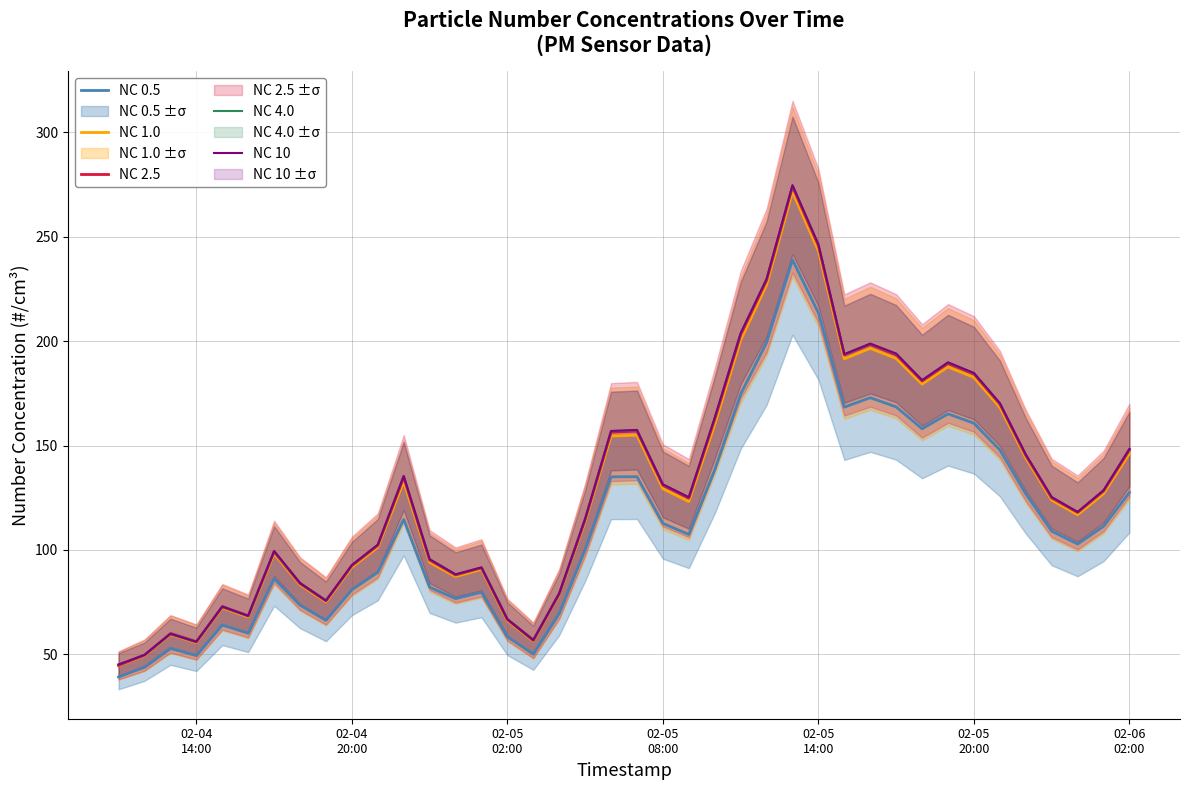

Reading left to right, list all the values displayed in this chart.

NC 0.5: 39.2	43.9	53.0	49.5	64.1	60.1	86.2	73.6	66.3	80.9	89.3	114.6	82.2	76.7	79.8	58.5	50.1	69.7	100.2	135.0	135.1	112.7	107.4	138.3	174.6	199.3	238.8	213.5	168.3	172.9	168.5	158.0	165.2	160.7	147.9	126.9	109.0	102.8	111.3	127.5
NC 1.0: 44.6	49.5	59.6	55.7	72.4	68.0	98.2	83.4	75.2	91.7	101.3	132.6	94.1	87.3	90.7	66.2	56.5	78.6	113.6	154.6	154.9	129.3	123.2	159.9	200.4	226.9	271.4	243.1	191.5	196.5	191.7	179.4	187.6	182.6	168.3	144.1	123.9	116.9	126.9	146.1
NC 2.5: 44.8	49.7	59.9	56.0	72.8	68.4	99.2	83.9	75.6	92.5	102.2	134.8	95.2	88.0	91.5	66.7	56.8	79.0	114.6	156.4	156.9	130.9	124.8	162.6	203.0	229.0	273.9	245.6	193.3	198.3	193.4	180.9	189.3	184.2	169.8	145.3	124.9	118.0	128.2	147.9
NC 4.0: 45.2	49.8	59.9	56.1	72.9	68.5	99.4	84.1	75.8	92.7	102.5	135.3	95.5	88.2	91.6	66.8	56.9	79.1	114.8	156.9	157.3	131.3	125.2	163.2	203.7	229.6	274.4	246.1	193.6	198.7	193.9	181.2	189.7	184.6	170.1	145.6	125.2	118.1	128.5	148.3
NC 10: 45.2	49.8	59.9	56.1	72.9	68.5	99.5	84.2	75.8	92.8	102.5	135.4	95.6	88.3	91.7	66.9	56.9	79.2	114.9	157.0	157.4	131.4	125.2	163.3	203.8	229.7	274.6	246.3	193.7	198.8	194.0	181.3	189.8	184.7	170.3	145.7	125.3	118.2	128.6	148.4